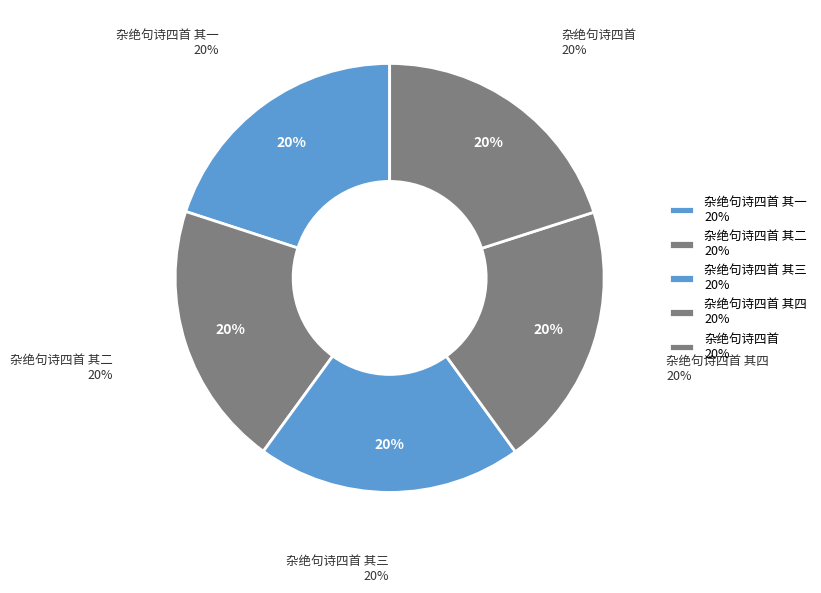

How many segments does this pie chart have?

5